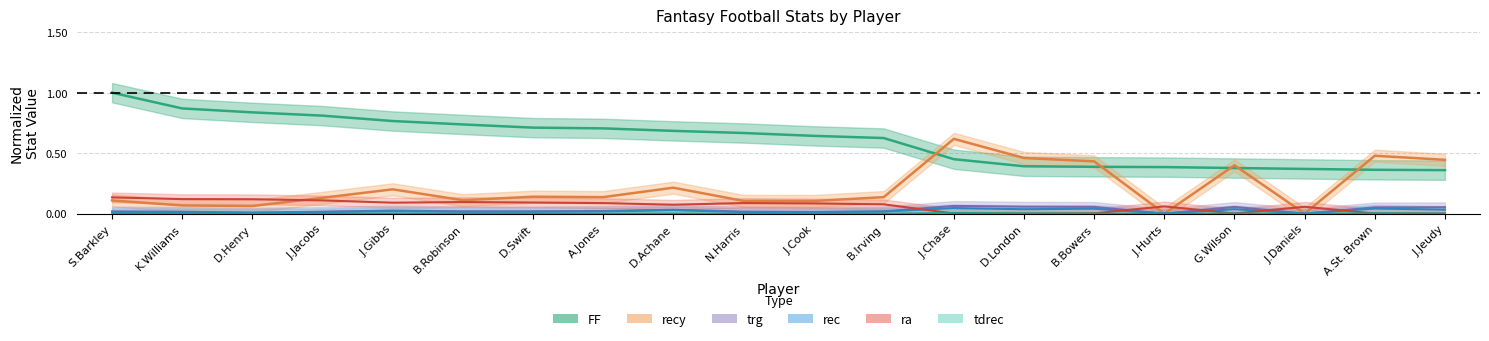

Reading left to right, what are all the values shown in this chart?

FF: S.Barkley=1.0	K.Williams=0.9	D.Henry=0.8	J.Jacobs=0.8	J.Gibbs=0.8	B.Robinson=0.7	D.Swift=0.7	A.Jones=0.7	D.Achane=0.7	N.Harris=0.7	J.Cook=0.6	B.Irving=0.6	J.Chase=0.4	D.London=0.4	B.Bowers=0.4	J.Hurts=0.4	G.Wilson=0.4	J.Daniels=0.4	A.St. Brown=0.4	J.Jeudy=0.4
recy: S.Barkley=0.1	K.Williams=0.1	D.Henry=0.1	J.Jacobs=0.1	J.Gibbs=0.2	B.Robinson=0.1	D.Swift=0.1	A.Jones=0.1	D.Achane=0.2	N.Harris=0.1	J.Cook=0.1	B.Irving=0.1	J.Chase=0.6	D.London=0.5	B.Bowers=0.4	J.Hurts=0.0	G.Wilson=0.4	J.Daniels=0.0	A.St. Brown=0.5	J.Jeudy=0.4
trg: S.Barkley=0.0	K.Williams=0.0	D.Henry=0.0	J.Jacobs=0.0	J.Gibbs=0.0	B.Robinson=0.0	D.Swift=0.0	A.Jones=0.0	D.Achane=0.0	N.Harris=0.0	J.Cook=0.0	B.Irving=0.0	J.Chase=0.1	D.London=0.1	B.Bowers=0.1	J.Hurts=0.0	G.Wilson=0.1	J.Daniels=0.0	A.St. Brown=0.1	J.Jeudy=0.1
rec: S.Barkley=0.0	K.Williams=0.0	D.Henry=0.0	J.Jacobs=0.0	J.Gibbs=0.0	B.Robinson=0.0	D.Swift=0.0	A.Jones=0.0	D.Achane=0.0	N.Harris=0.0	J.Cook=0.0	B.Irving=0.0	J.Chase=0.0	D.London=0.0	B.Bowers=0.0	J.Hurts=0.0	G.Wilson=0.0	J.Daniels=0.0	A.St. Brown=0.0	J.Jeudy=0.0
ra: S.Barkley=0.1	K.Williams=0.1	D.Henry=0.1	J.Jacobs=0.1	J.Gibbs=0.1	B.Robinson=0.1	D.Swift=0.1	A.Jones=0.1	D.Achane=0.1	N.Harris=0.1	J.Cook=0.1	B.Irving=0.1	J.Chase=0.0	D.London=0.0	B.Bowers=0.0	J.Hurts=0.1	G.Wilson=0.0	J.Daniels=0.1	A.St. Brown=0.0	J.Jeudy=0.0
tdrec: S.Barkley=0.0	K.Williams=0.0	D.Henry=0.0	J.Jacobs=0.0	J.Gibbs=0.0	B.Robinson=0.0	D.Swift=0.0	A.Jones=0.0	D.Achane=0.0	N.Harris=0.0	J.Cook=0.0	B.Irving=0.0	J.Chase=0.0	D.London=0.0	B.Bowers=0.0	J.Hurts=0.0	G.Wilson=0.0	J.Daniels=0.0	A.St. Brown=0.0	J.Jeudy=0.0